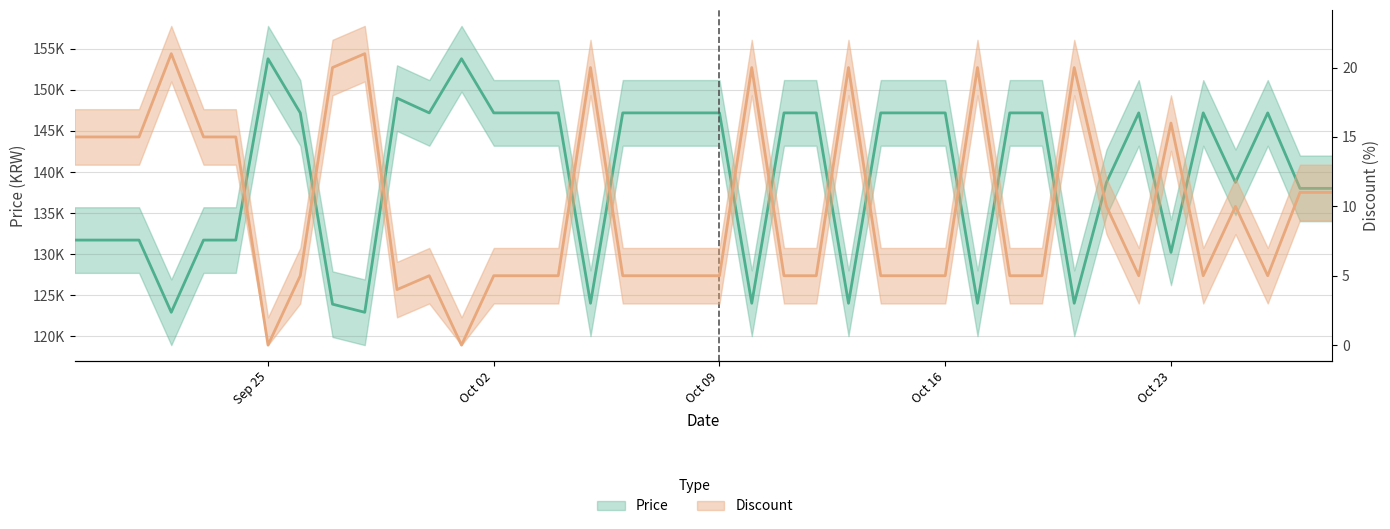

True or false: Price has a value of 207950 at 2023-10-03.

False